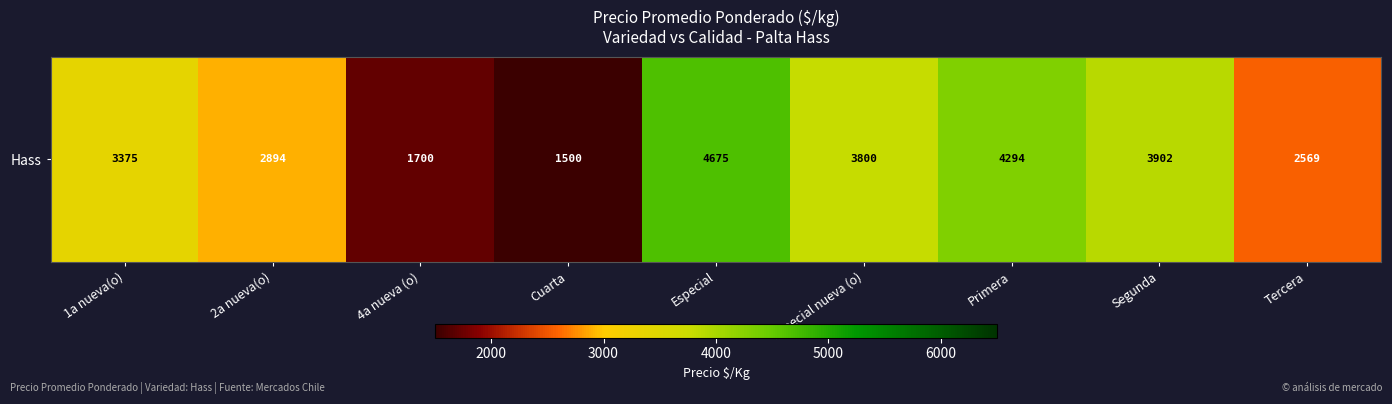

What is the maximum value shown in the chart?

4675.0